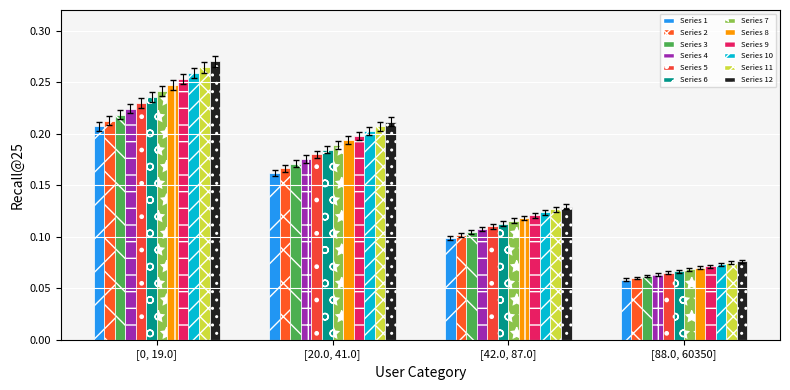

How many bars are there in total?

48